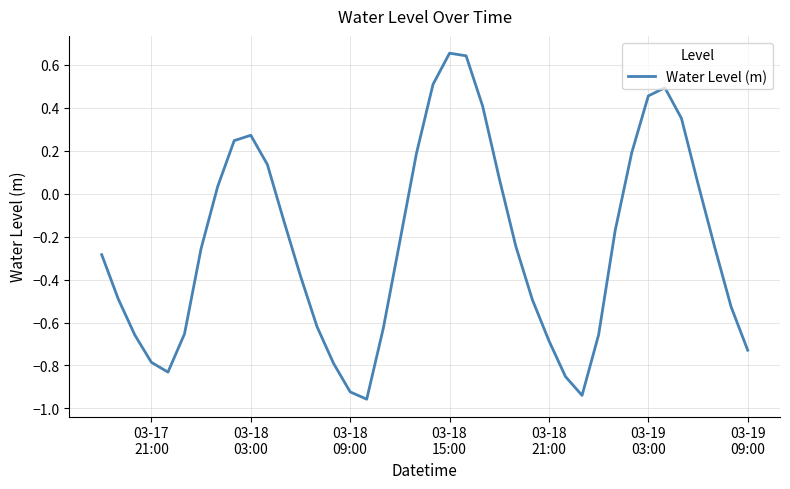

What is the difference between the maximum and minimum values?

1.6